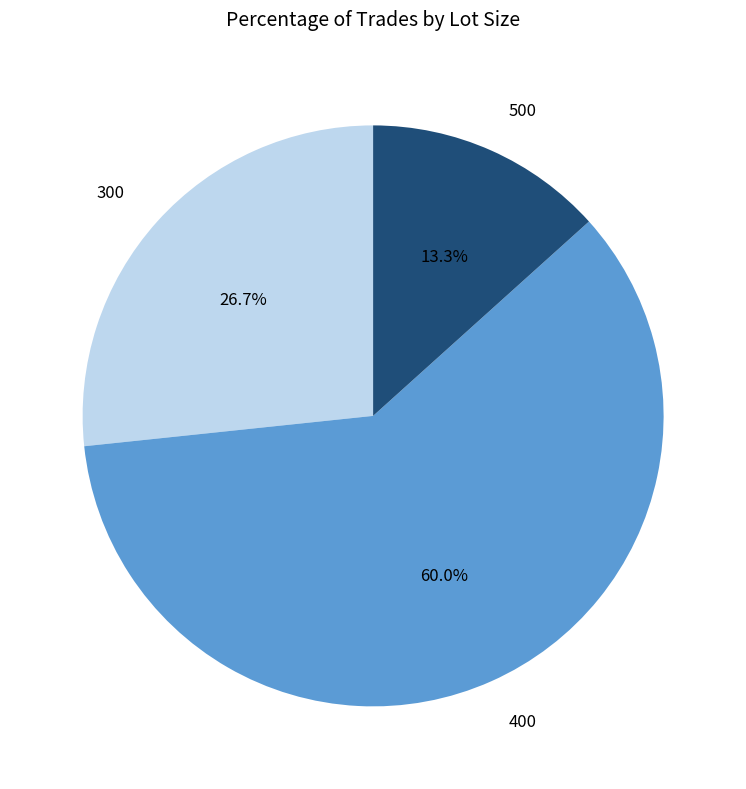

Does 400 represent more than half of the total?

Yes